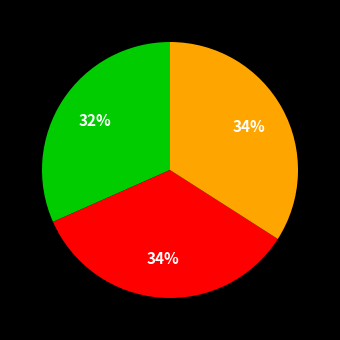

To the nearest percent, what is the average slice percentage?

33%